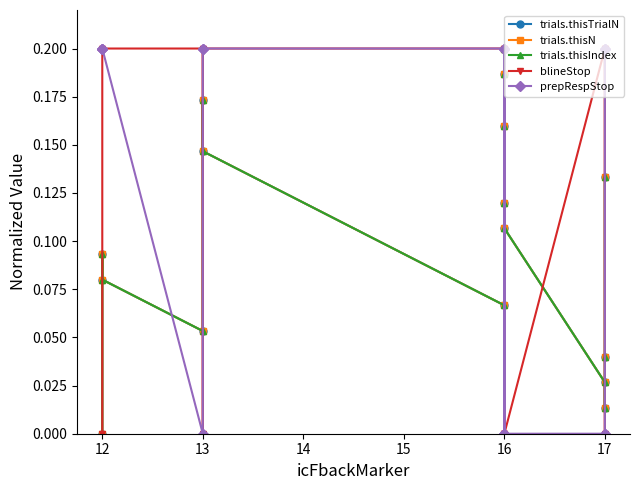

Does the chart display data point markers on the line(s)?

Yes